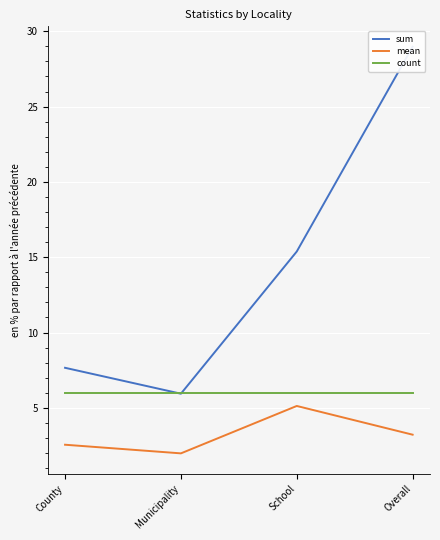

True or false: sum has a value of 2.3 at County.

False